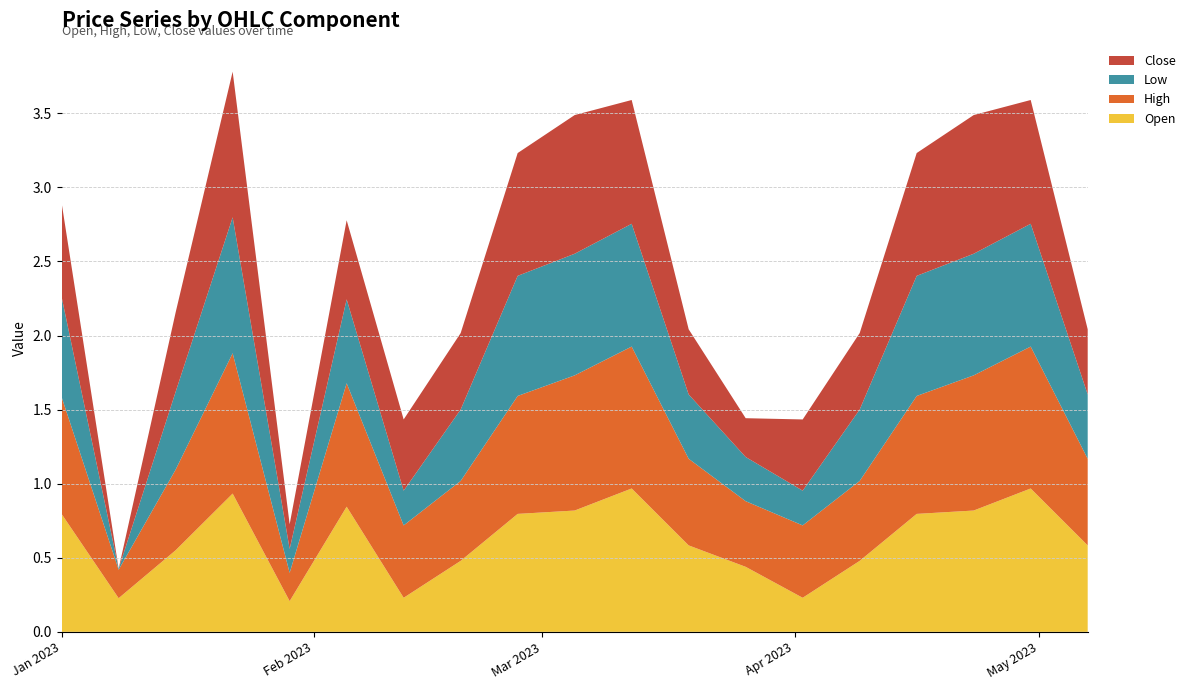

Reading left to right, list all the values displayed in this chart.

Open: 0.8	0.2	0.6	0.9	0.2	0.8	0.2	0.5	0.8	0.8	1.0	0.6	0.4	0.2	0.5	0.8	0.8	1.0	0.6
High: 0.8	0.2	0.5	0.9	0.2	0.8	0.5	0.5	0.8	0.9	1.0	0.6	0.4	0.5	0.5	0.8	0.9	1.0	0.6
Low: 0.7	0.0	0.5	0.9	0.2	0.6	0.2	0.5	0.8	0.8	0.8	0.4	0.3	0.2	0.5	0.8	0.8	0.8	0.4
Close: 0.6	0.0	0.5	1.0	0.2	0.5	0.5	0.5	0.8	0.9	0.8	0.4	0.3	0.5	0.5	0.8	0.9	0.8	0.4